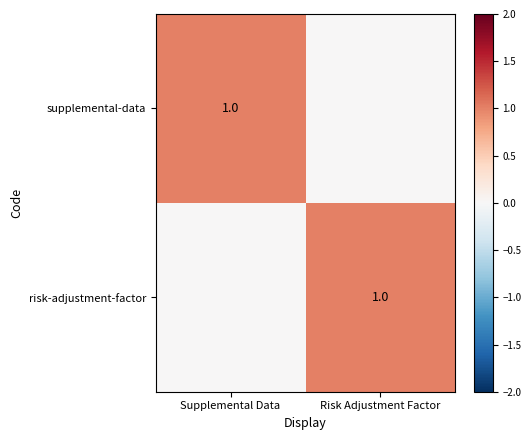

True or false: risk-adjustment-factor has a value of 0 at Risk Adjustment Factor.

False